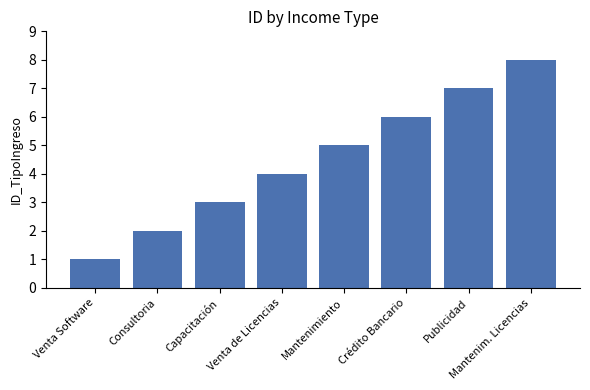

What is the smallest value displayed?

1